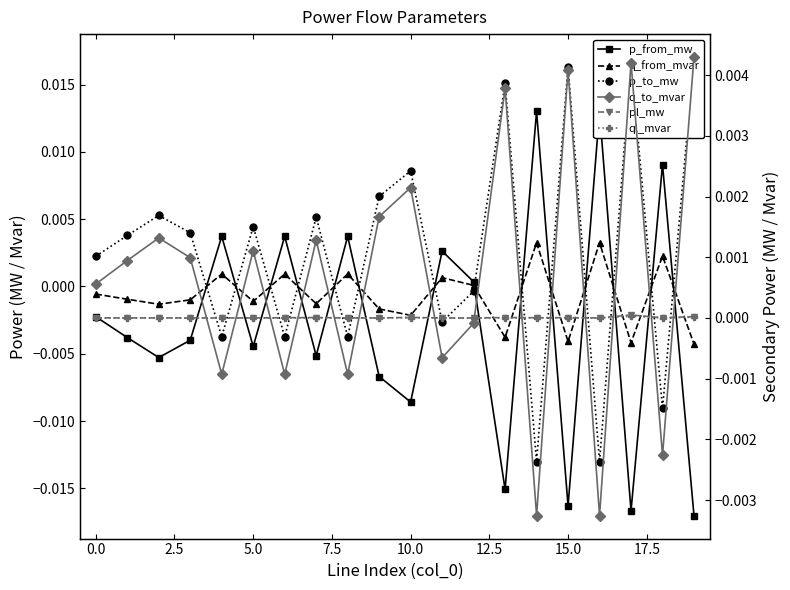

How many lines are shown in the chart?

6